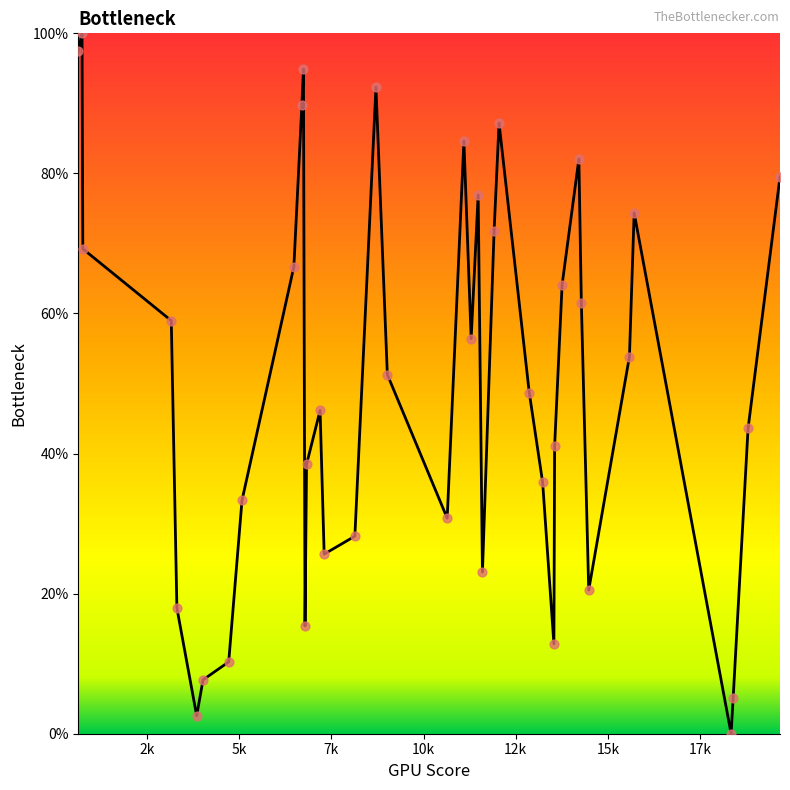

What is the greatest value displayed?

100.0